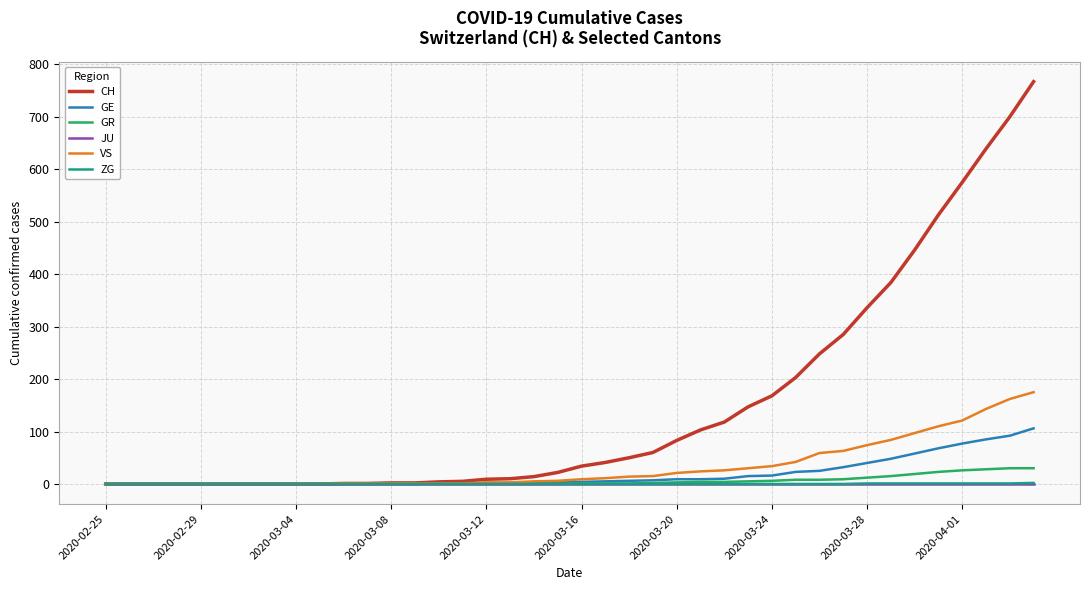

Which series has the largest range (max minus min)?

CH